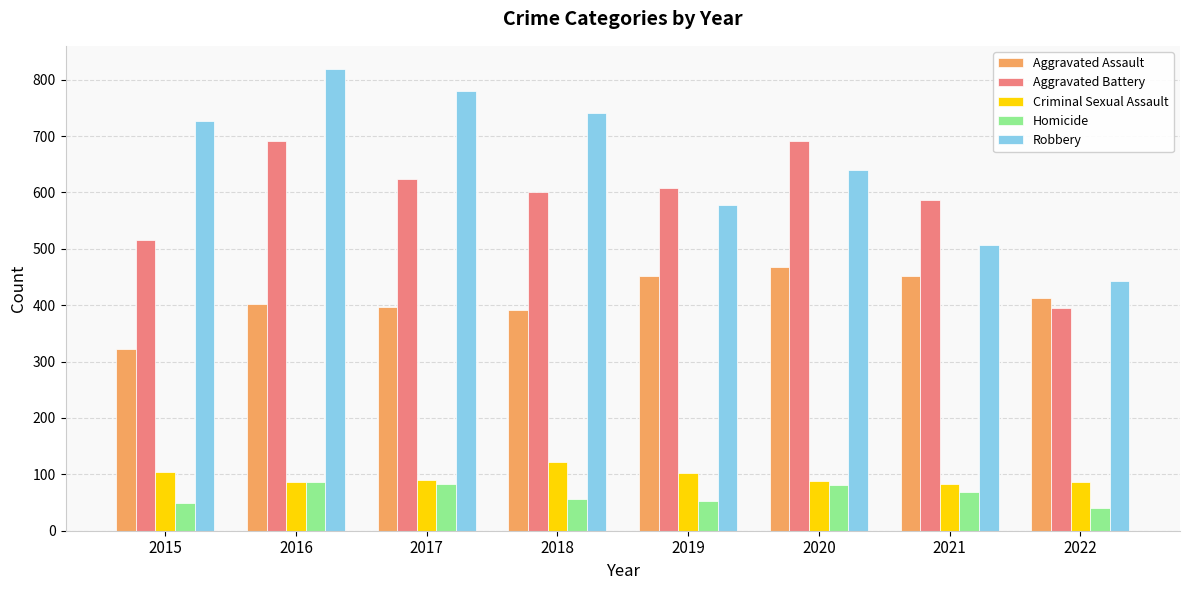

Where is Aggravated Battery nearest to the value 543?

2015